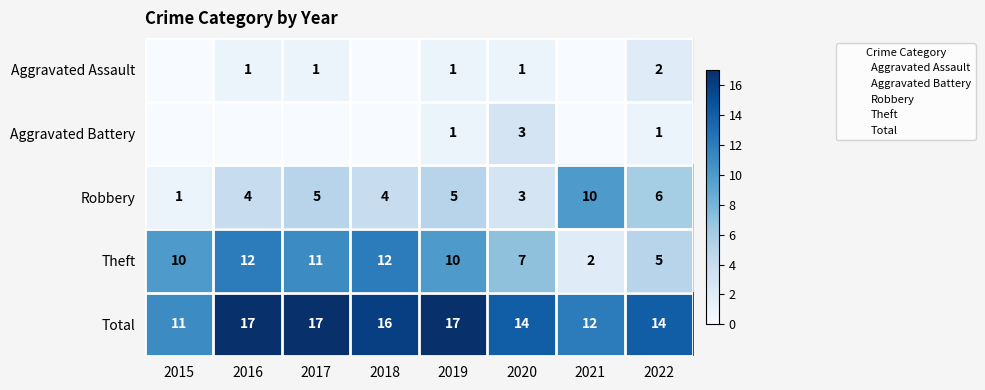

Rank the series at 2018 from highest to lowest value.

Total, Theft, Robbery, Aggravated Assault, Aggravated Battery